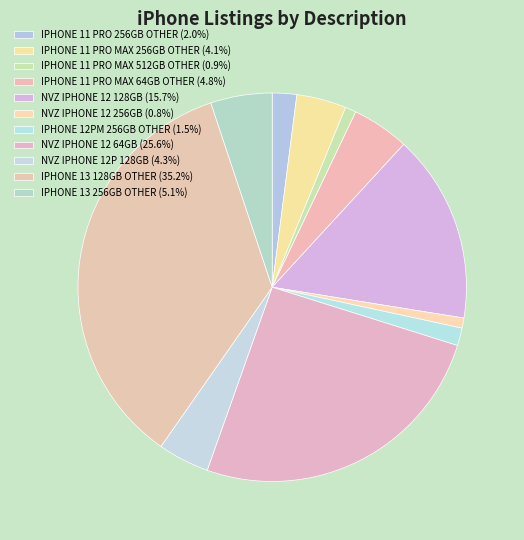

To the nearest percent, what is the difference between the IPHONE 13 128GB OTHER and IPHONE 11 PRO MAX 256GB OTHER slice percentages?

31%